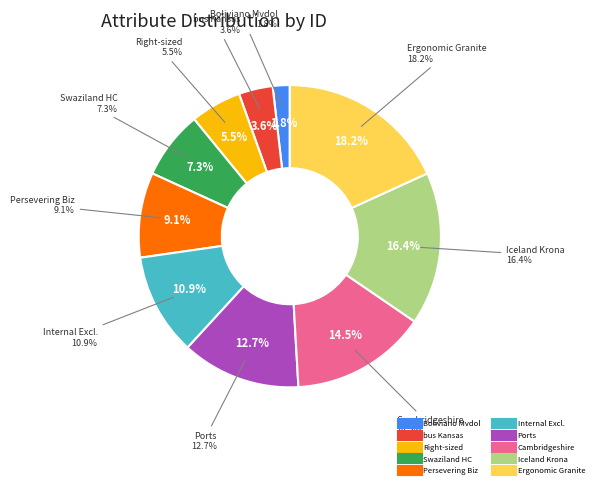

To the nearest percent, what is the difference between the Ergonomic Granite Salad and Boliviano Mvdol Meadow slice percentages?

16%